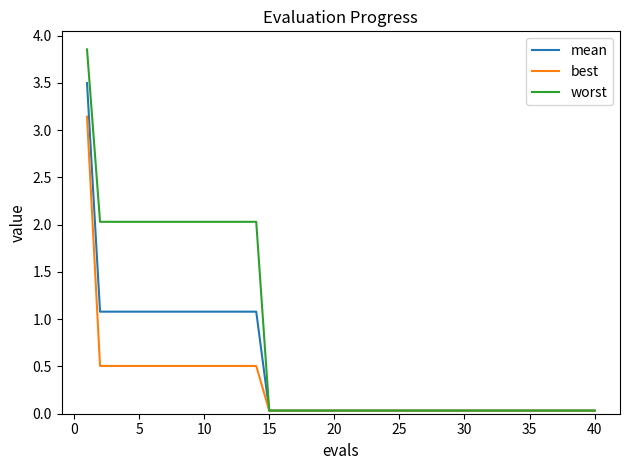

Rank the series by their maximum value, from lowest to highest.

best, mean, worst